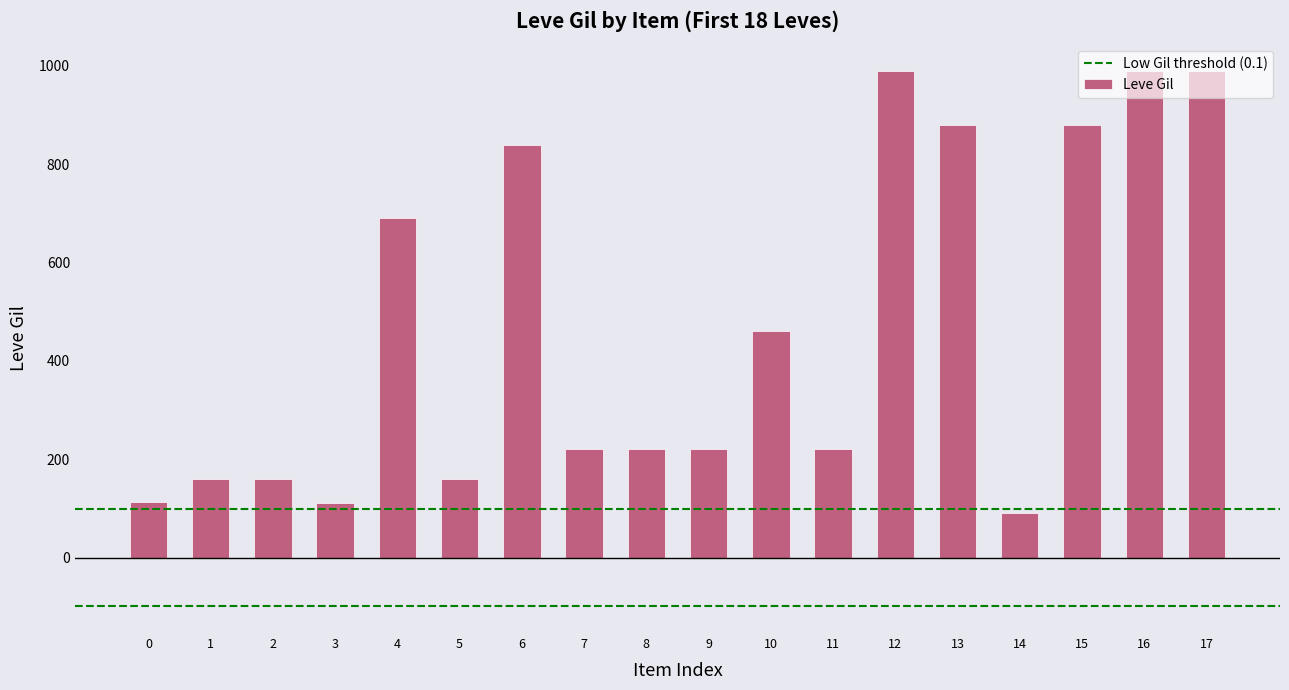

At which label does the data first exceed 220?

4